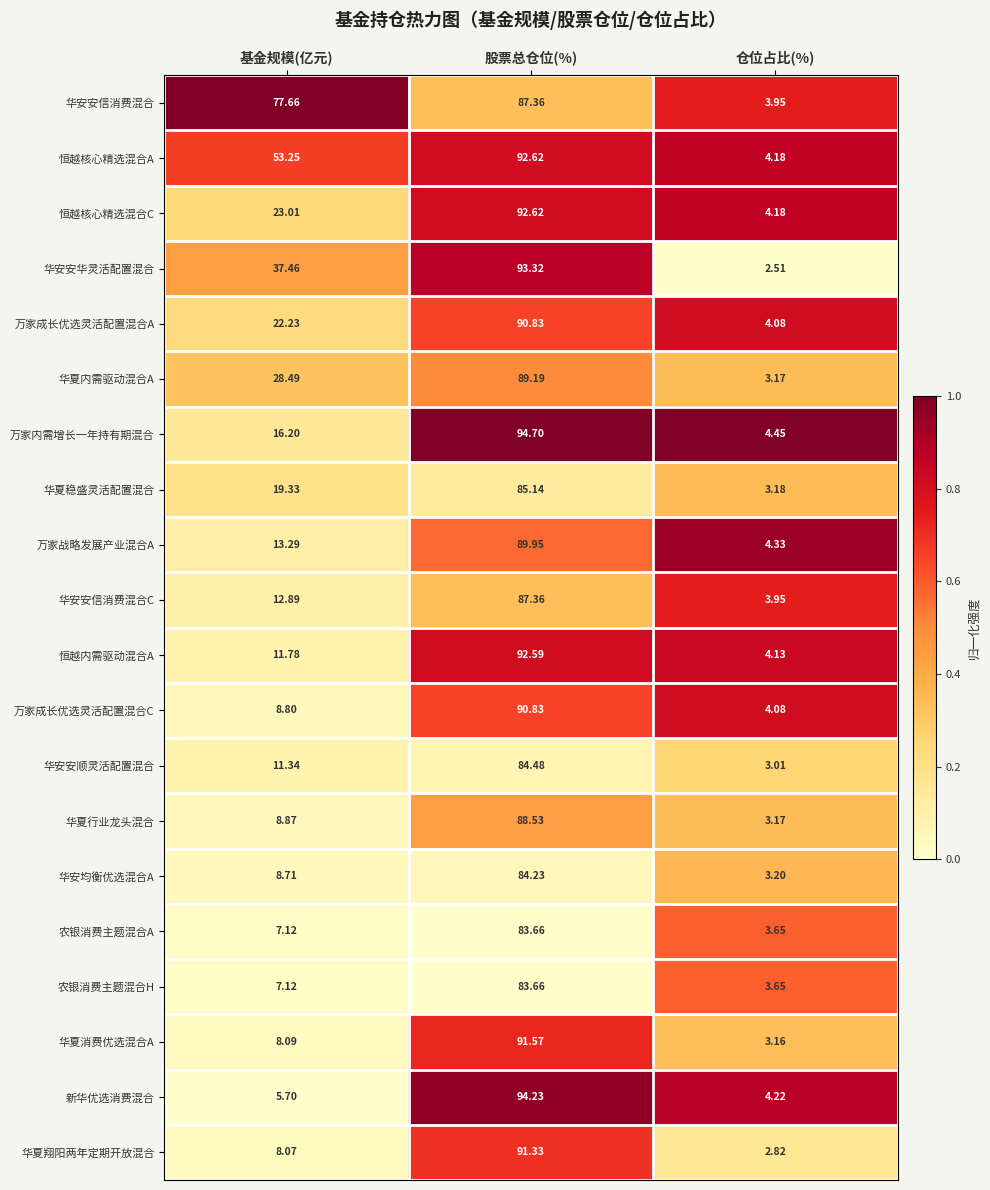

At which label does 华夏消费优选混合A reach its minimum?

仓位占比(%)